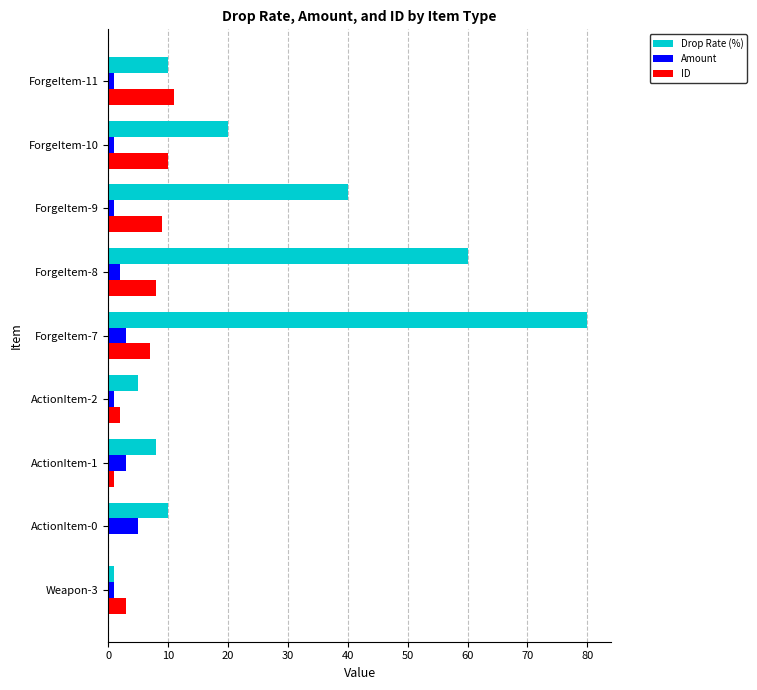

True or false: Drop Rate (%) has a value of 1 at Weapon-3.

True